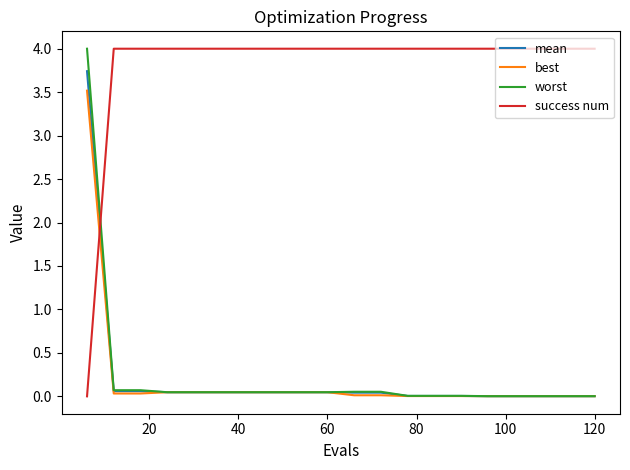

After their last crossing, which series has the higher values: worst or success num?

success num